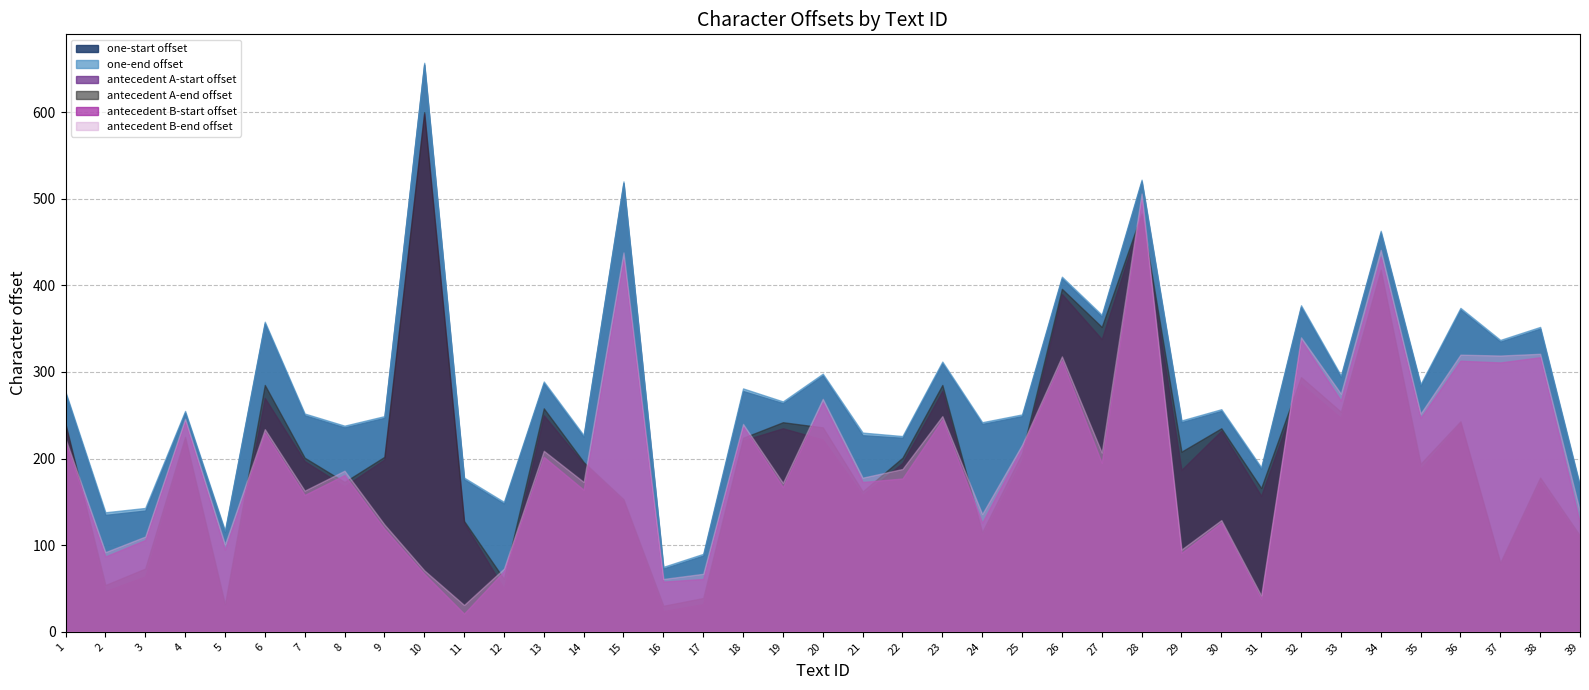

Reading left to right, list all the values displayed in this chart.

one-start offset: 275	135	140	253	115	356	250	236	247	655	176	148	287	225	518	73	88	278	264	296	227	224	310	240	249	408	364	520	242	255	188	375	294	461	284	372	335	350	167
one-end offset: 277	138	143	255	117	358	252	238	249	657	178	150	289	227	520	75	90	281	266	298	230	226	312	242	251	410	366	522	244	257	190	377	296	463	286	374	337	352	169
antecedent A-start offset: 238	47	64	220	27	270	197	168	199	598	126	50	250	194	150	24	32	221	235	222	158	195	278	111	198	390	338	480	187	232	157	286	247	414	188	241	77	173	108
antecedent A-end offset: 240	54	73	225	32	285	201	173	202	600	128	61	258	196	153	30	39	224	242	236	162	201	285	115	206	396	352	483	208	235	166	294	254	418	194	243	80	178	111
antecedent B-start offset: 218	87	106	243	95	230	158	181	119	67	21	70	202	164	430	58	61	237	167	265	173	177	245	126	213	313	195	499	91	126	38	337	267	433	247	313	311	317	125
antecedent B-end offset: 223	92	110	246	101	234	163	186	124	71	31	73	209	173	438	61	67	240	172	269	178	188	249	136	216	318	207	506	95	129	42	340	275	441	252	320	319	321	139